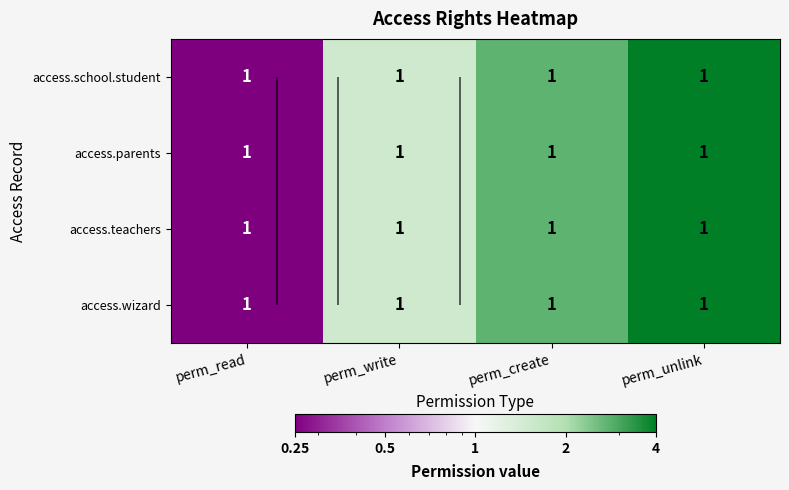

At how many categories does at least one series exceed 1?

3